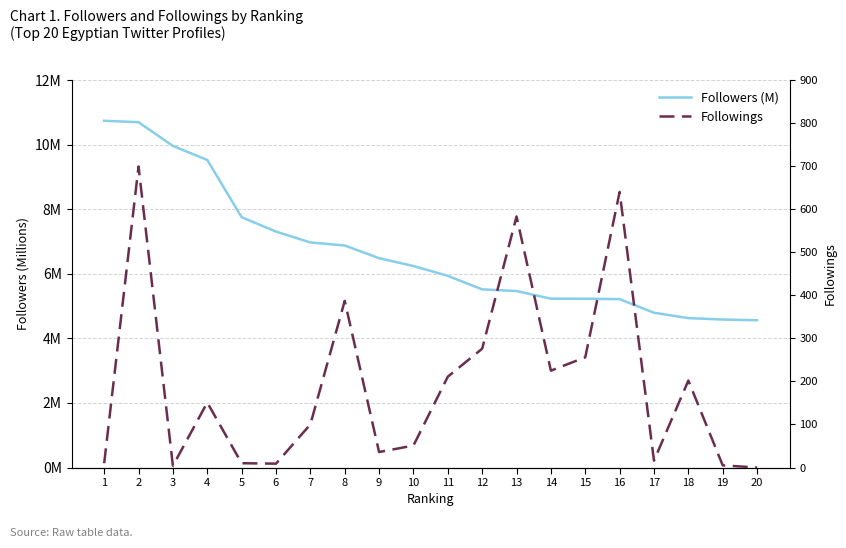

Is it true that Followings equals 4.0 at 3?

True